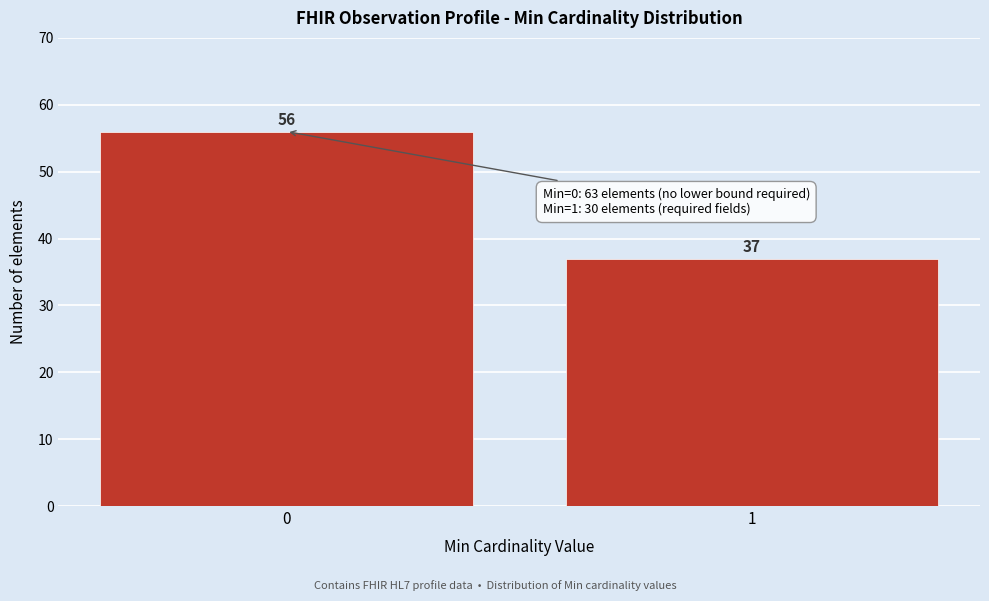

Reading left to right, what are all the values shown in this chart?

56	37